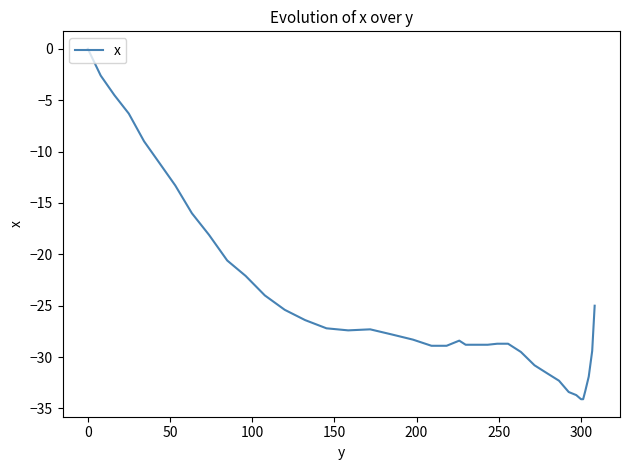

What is the smallest value displayed?

-34.1